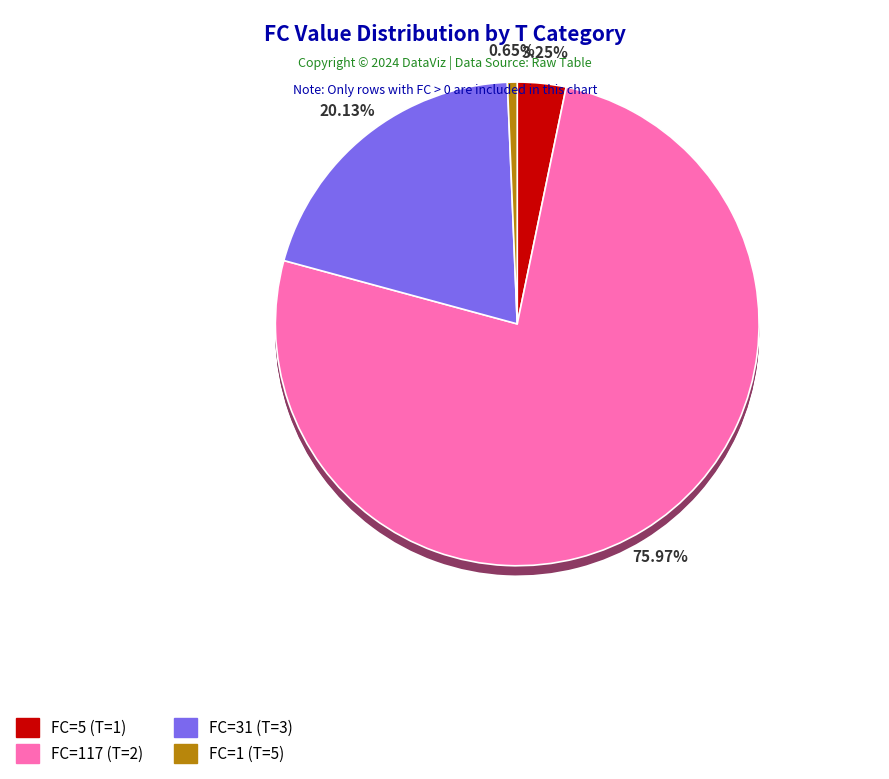

What is the largest slice in the pie chart?

T=2 (FC=117)